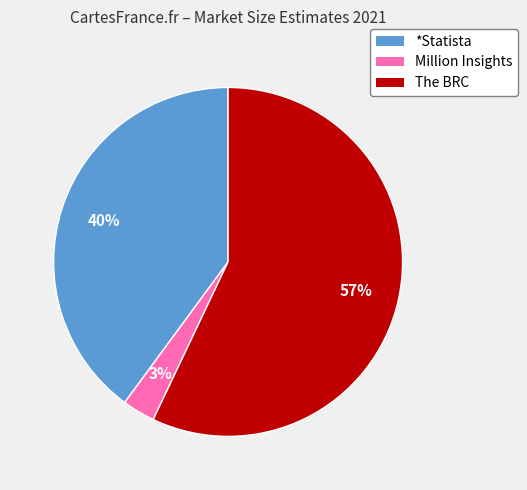

Combined, do The BRC and Million Insights account for over 50%?

Yes